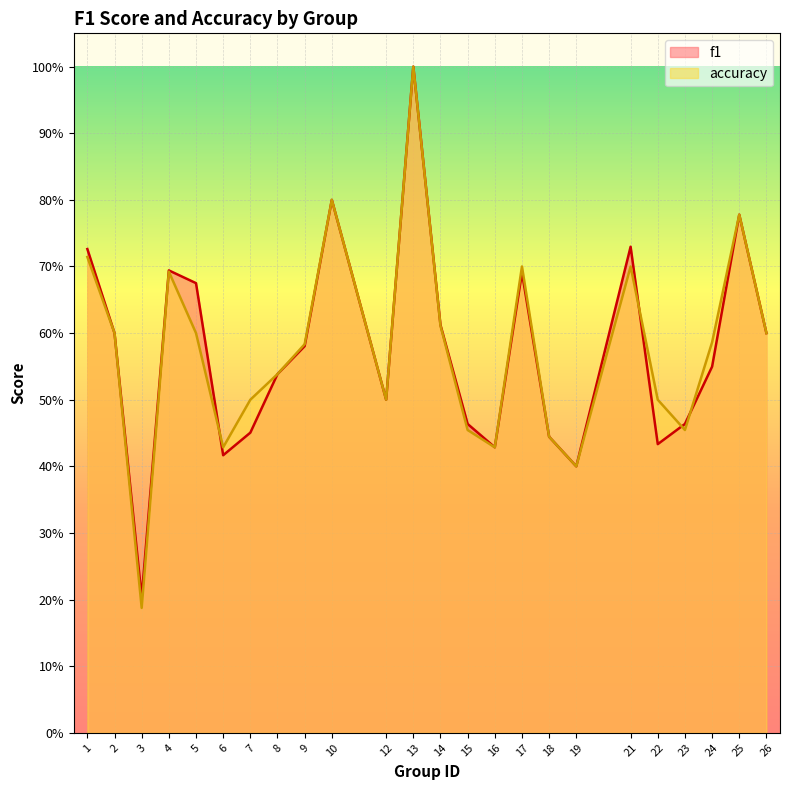

Which series has the largest range (max minus min)?

accuracy